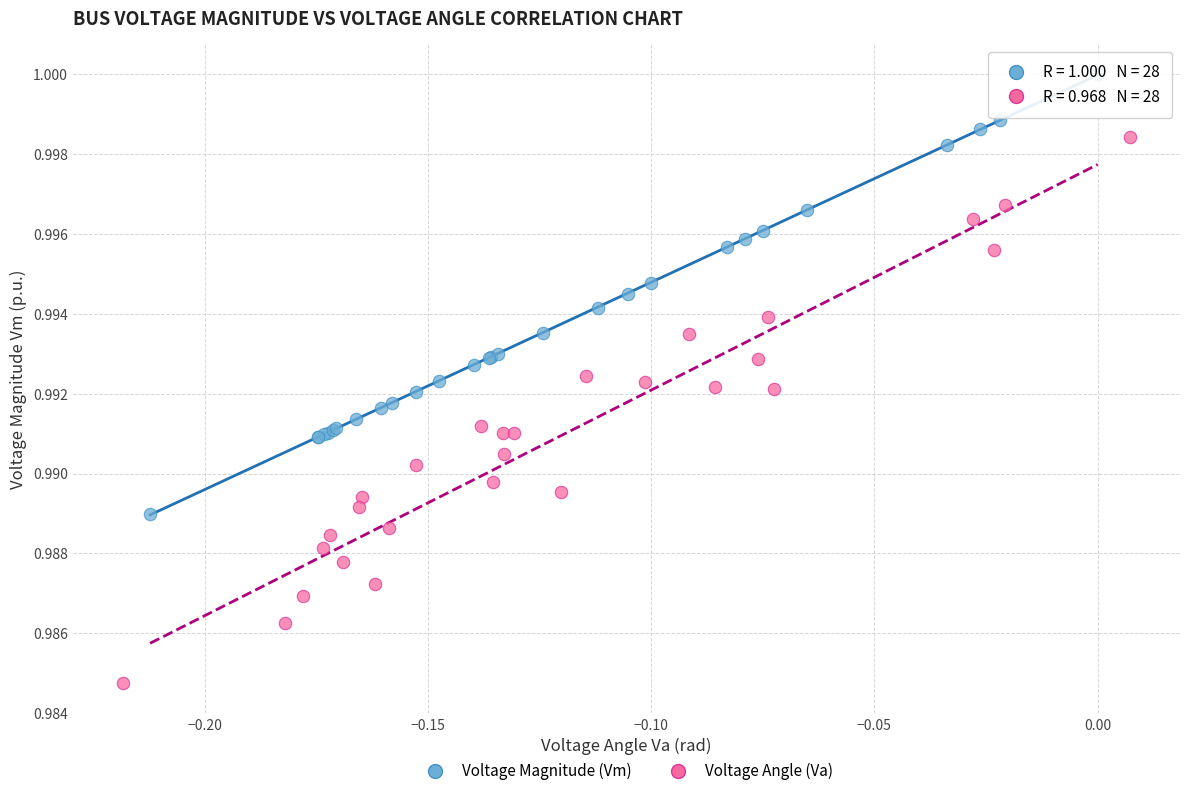

Which series has the widest spread of Y values?

Voltage Angle (Va)